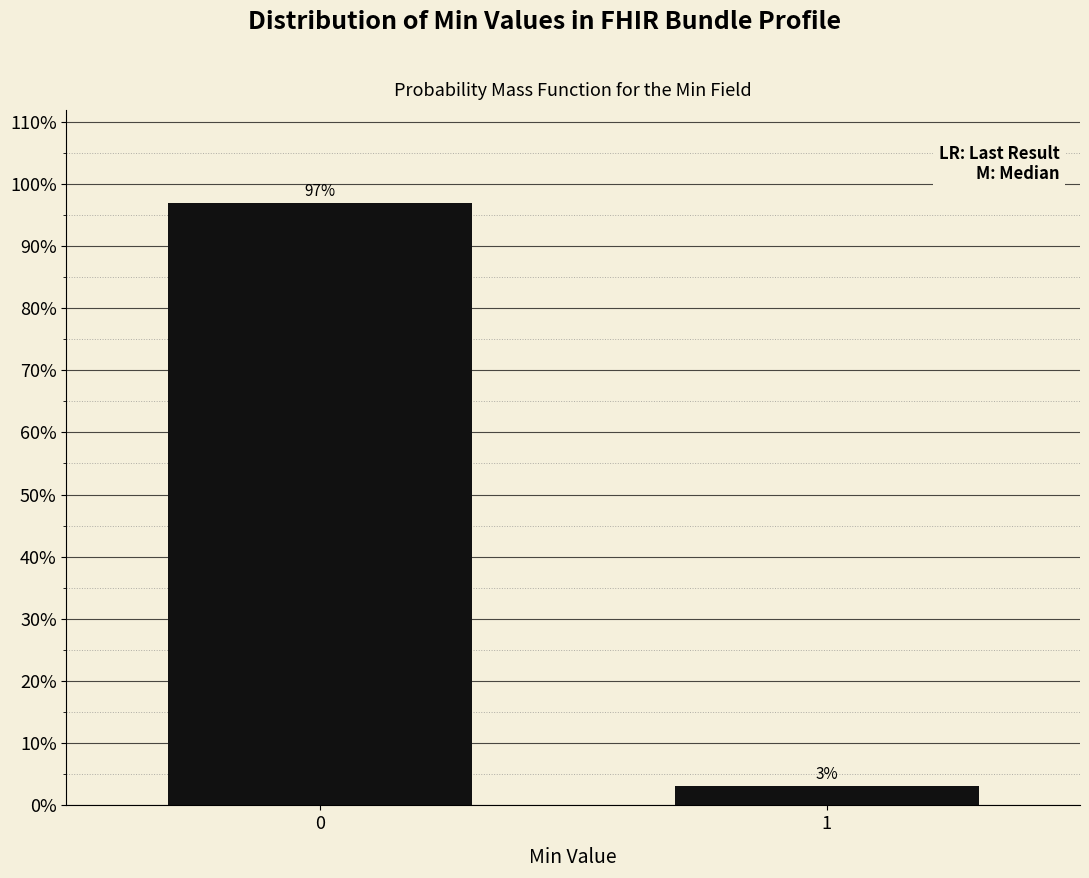

Are the bars horizontal?

No